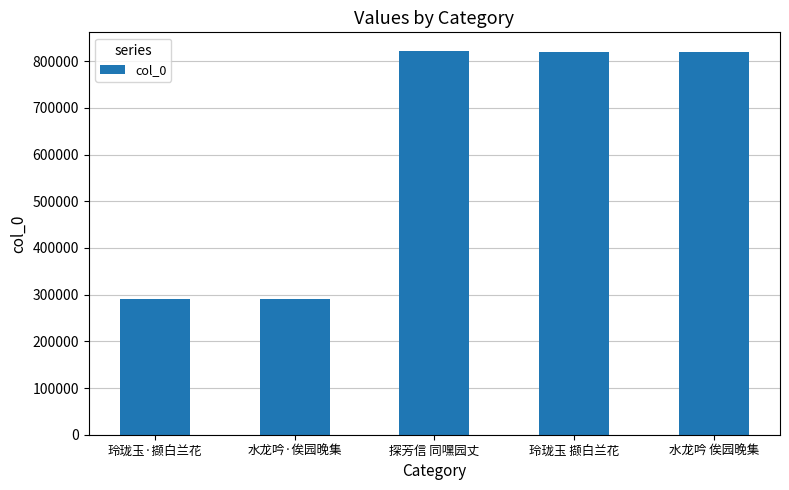

Is it true that the value at 玲珑玉 撷白兰花 is 820810?

True